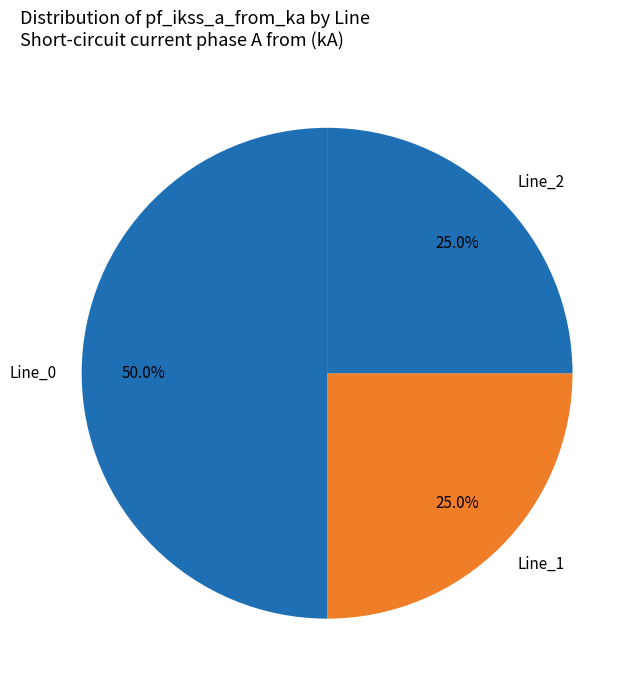

Which slice is the largest?

Line_0